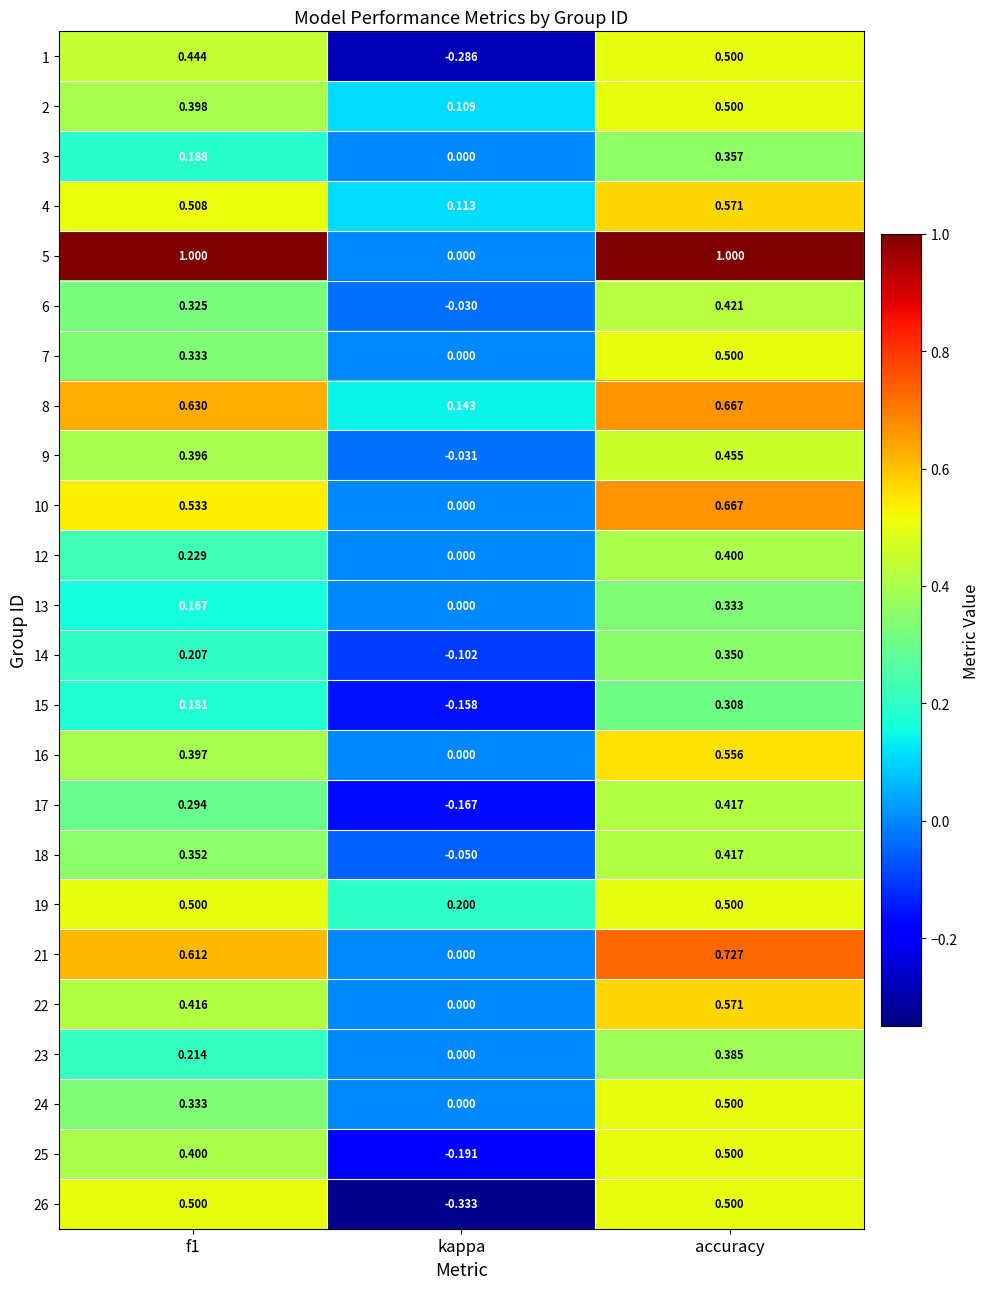

At which label does 26 reach its minimum?

kappa